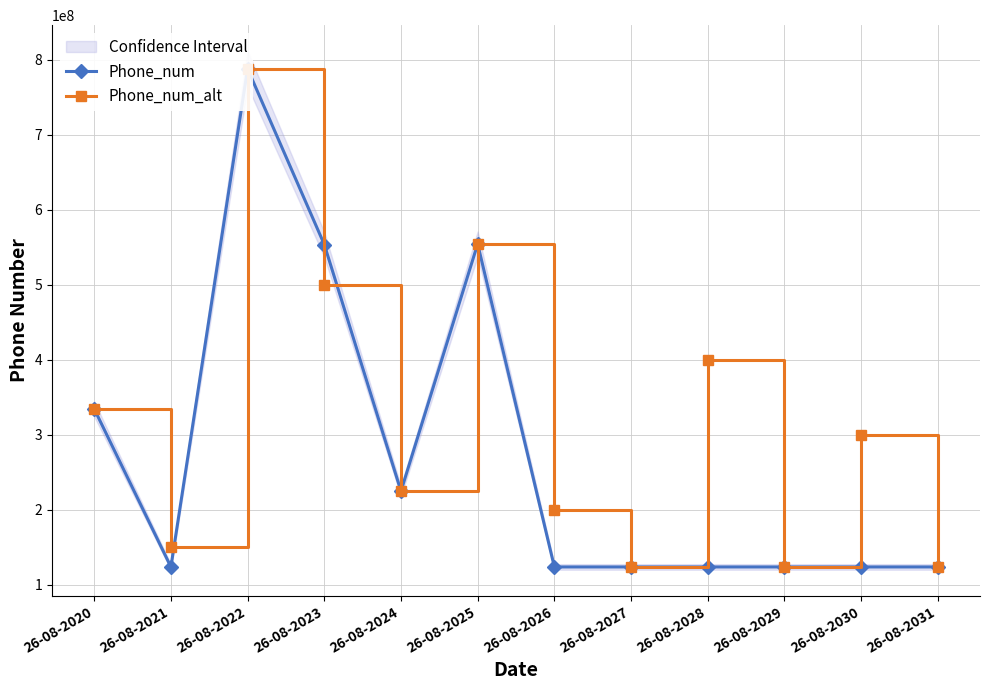

What is the difference between the maximum and minimum values in the Phone_num series?

664242620